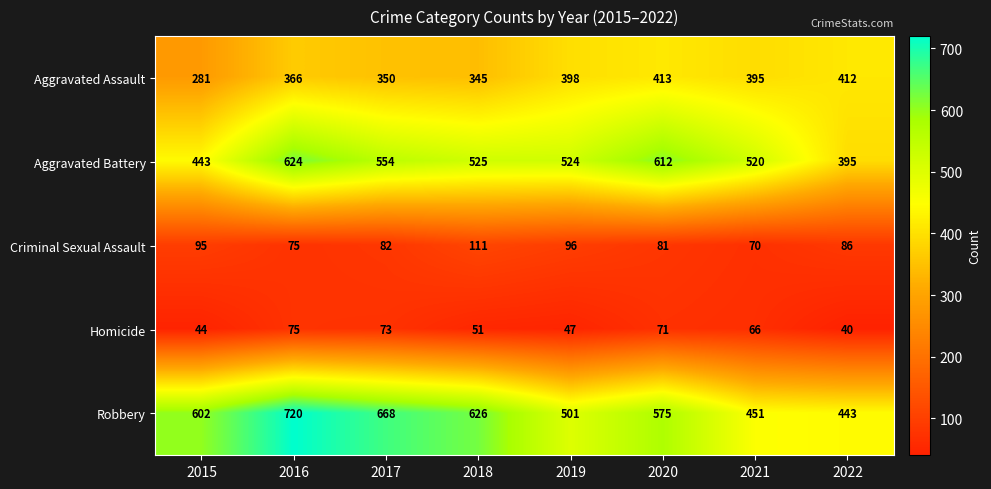

Rank the series at 2022 from highest to lowest value.

Robbery, Aggravated Assault, Aggravated Battery, Criminal Sexual Assault, Homicide